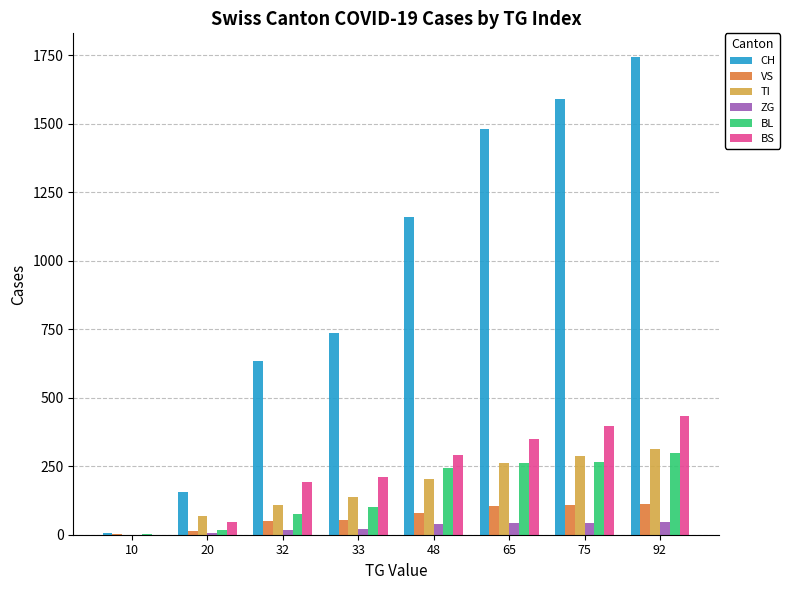

How many groups of bars are there?

8